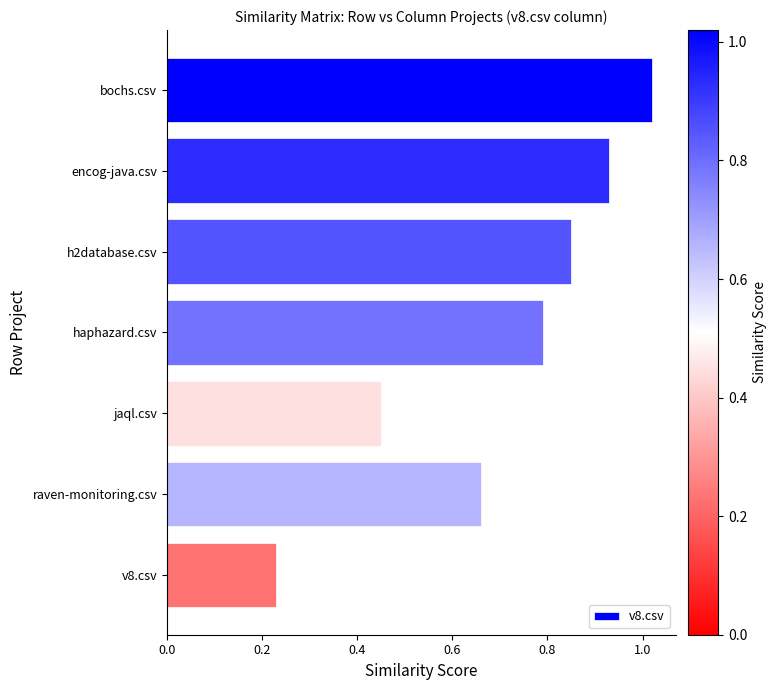

Between h2database.csv and raven-monitoring.csv, which is larger?

h2database.csv